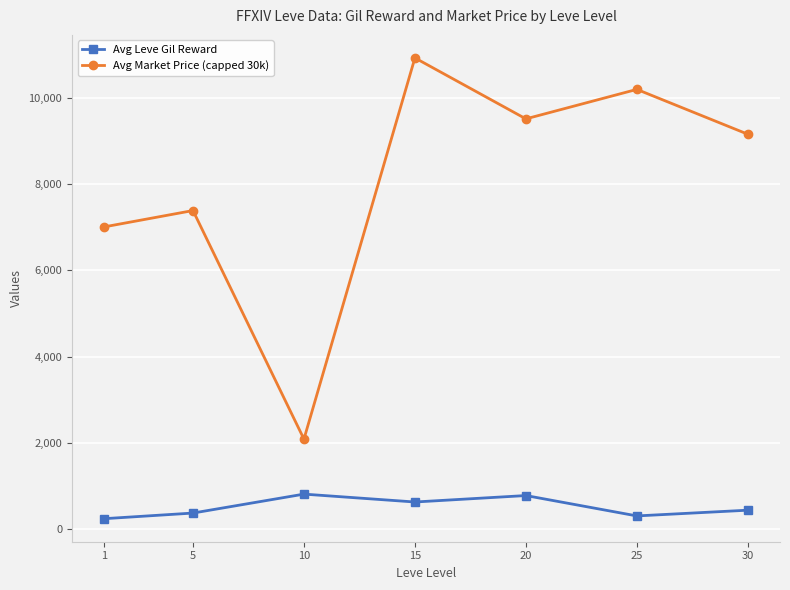

Which series has the largest range (max minus min)?

Avg Market Price (capped 30k)